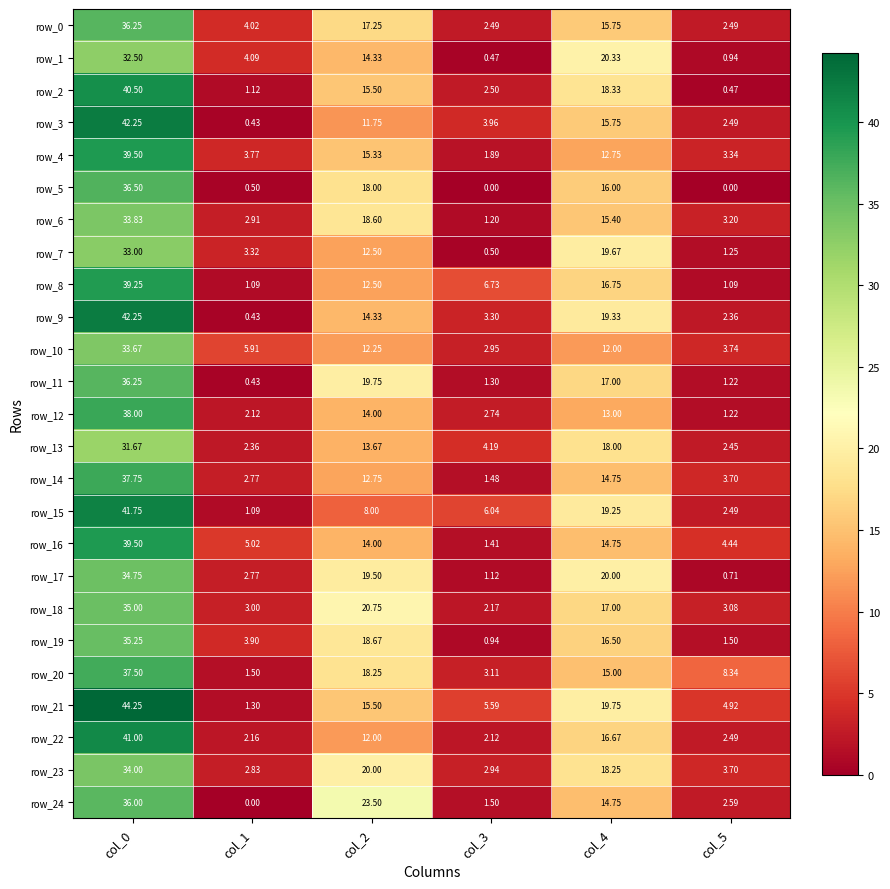

Is the value of row_1 at col_5 greater than the value of row_22 at col_4?

No